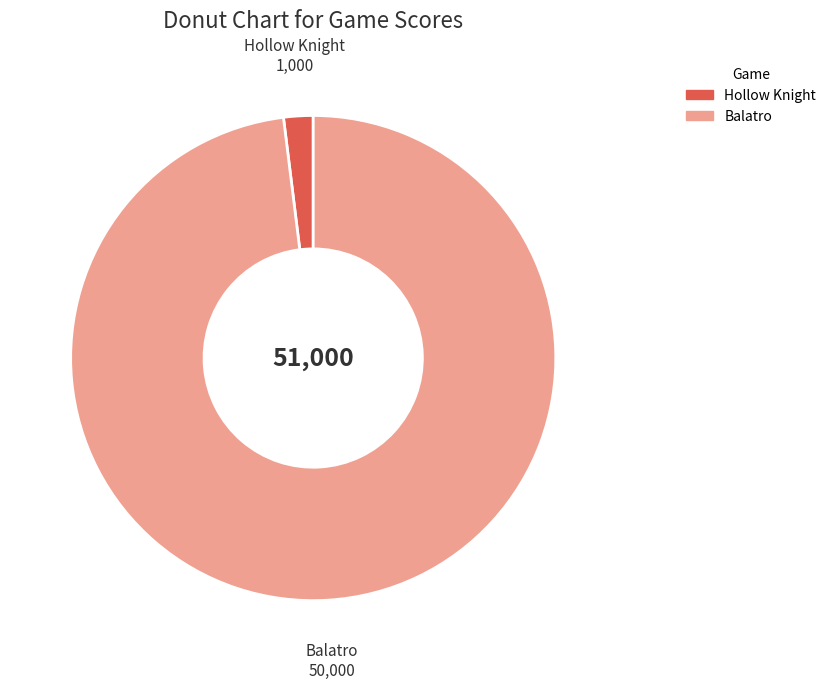

Which slice is the smallest?

Hollow Knight